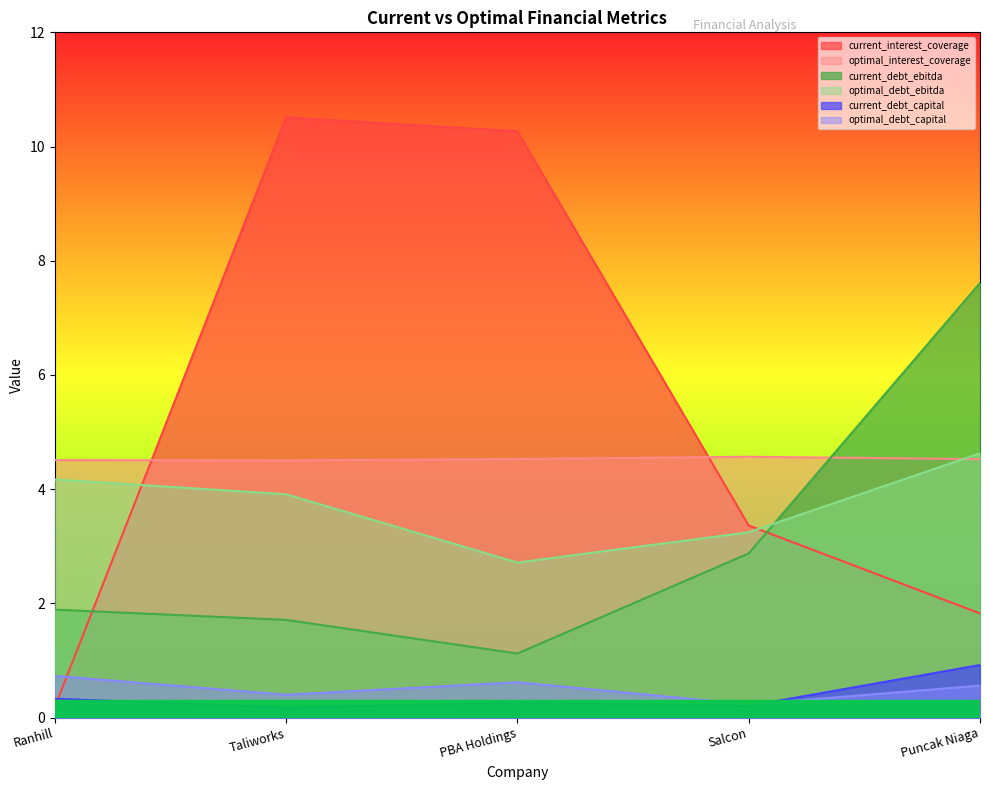

True or false: optimal_debt_capital and current_debt_capital intersect in this chart.

True